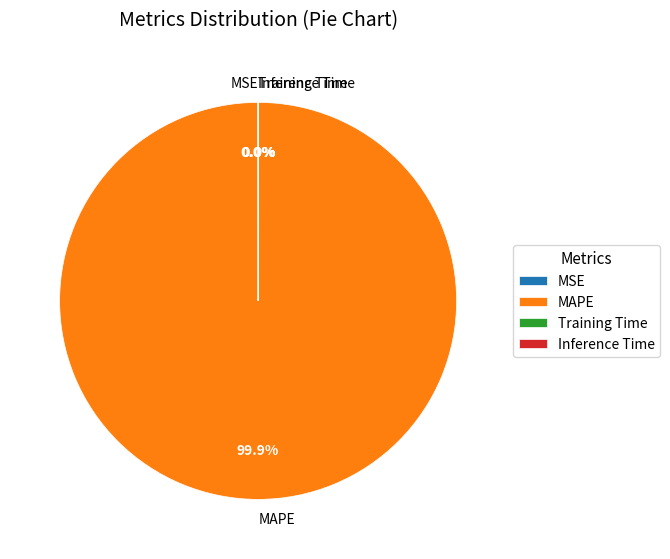

What is the majority slice?

MAPE